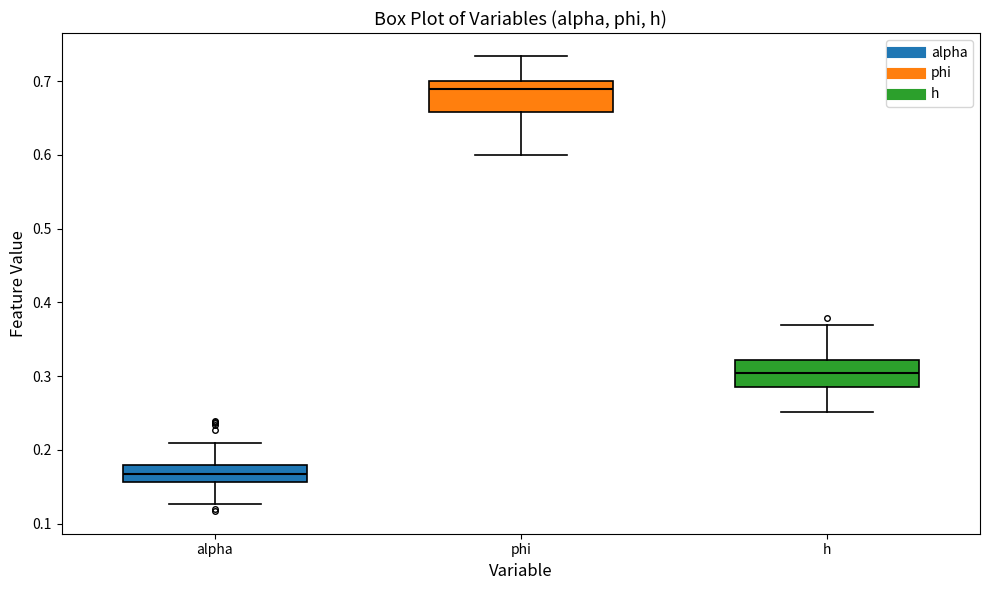

Where is the upper edge of the box for phi on the y-axis? The values are not printed on the chart, so give them approximately, as read against the axis.

0.70